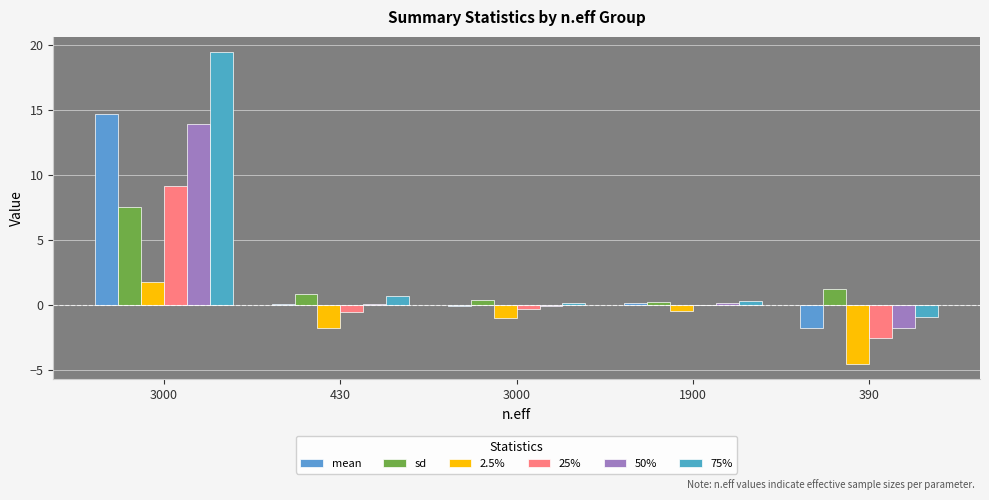

Which category has the highest value in the 25% series?

3000